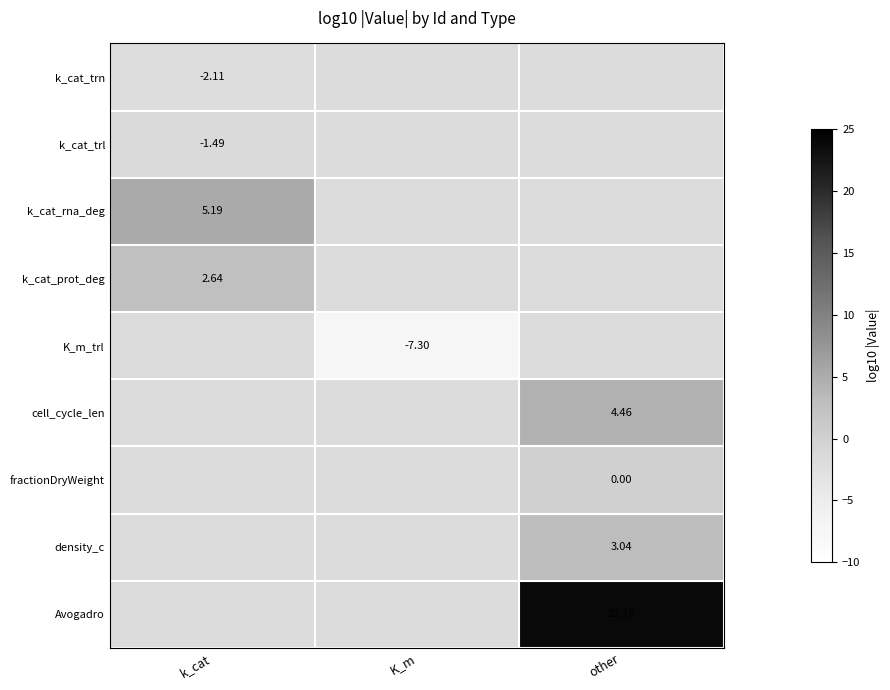

Is the value of fractionDryWeight at other greater than the value of cell_cycle_len at other?

No